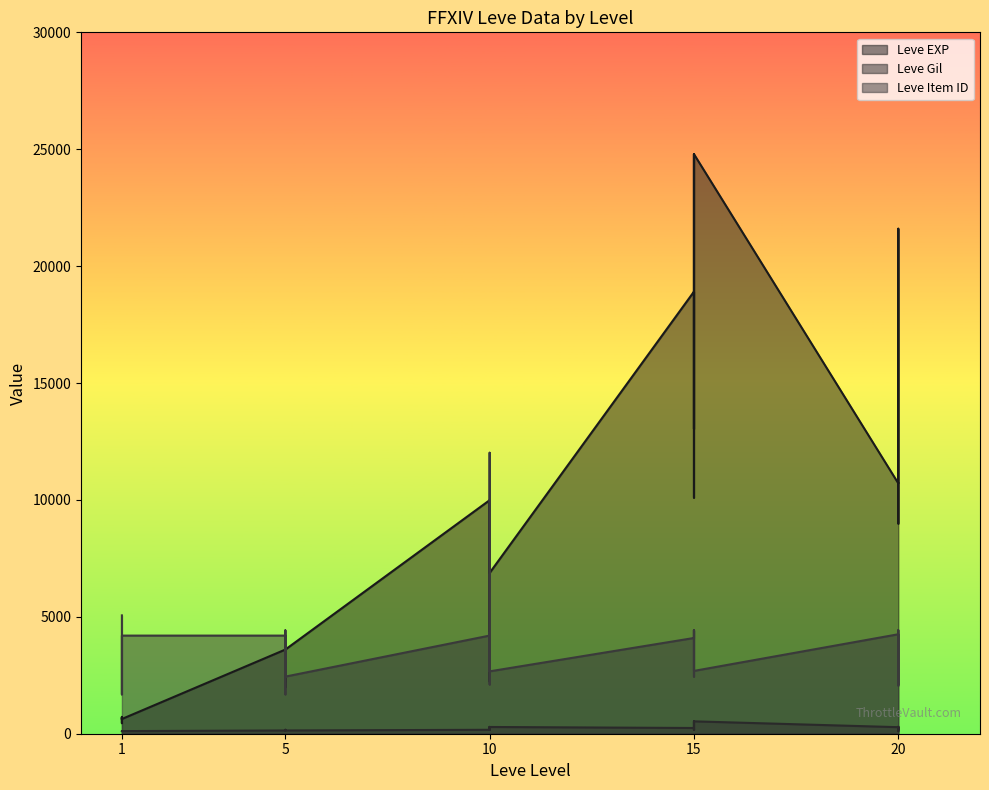

What is the smallest value displayed?

105